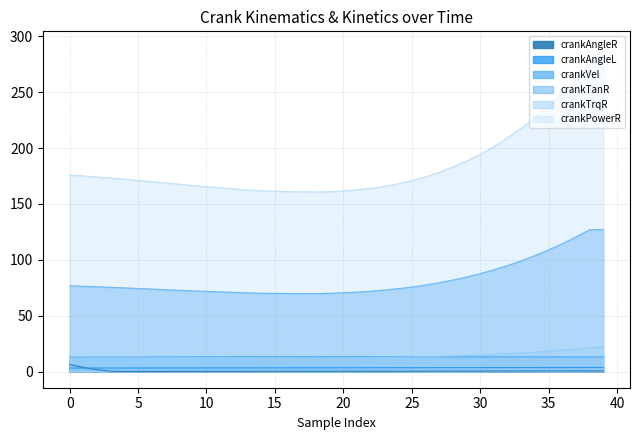

True or false: crankPowerR and crankTrqR intersect in this chart.

False